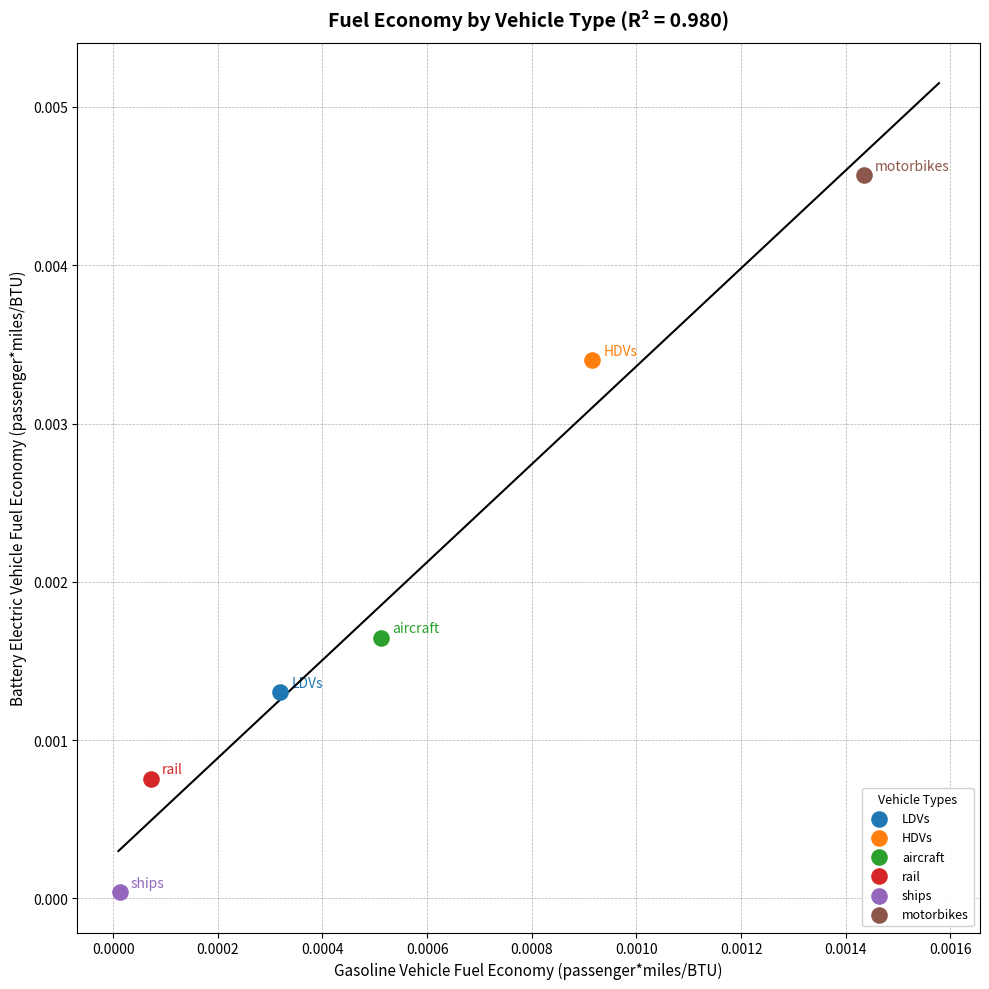

Which series contains the lowest Y value?

ships